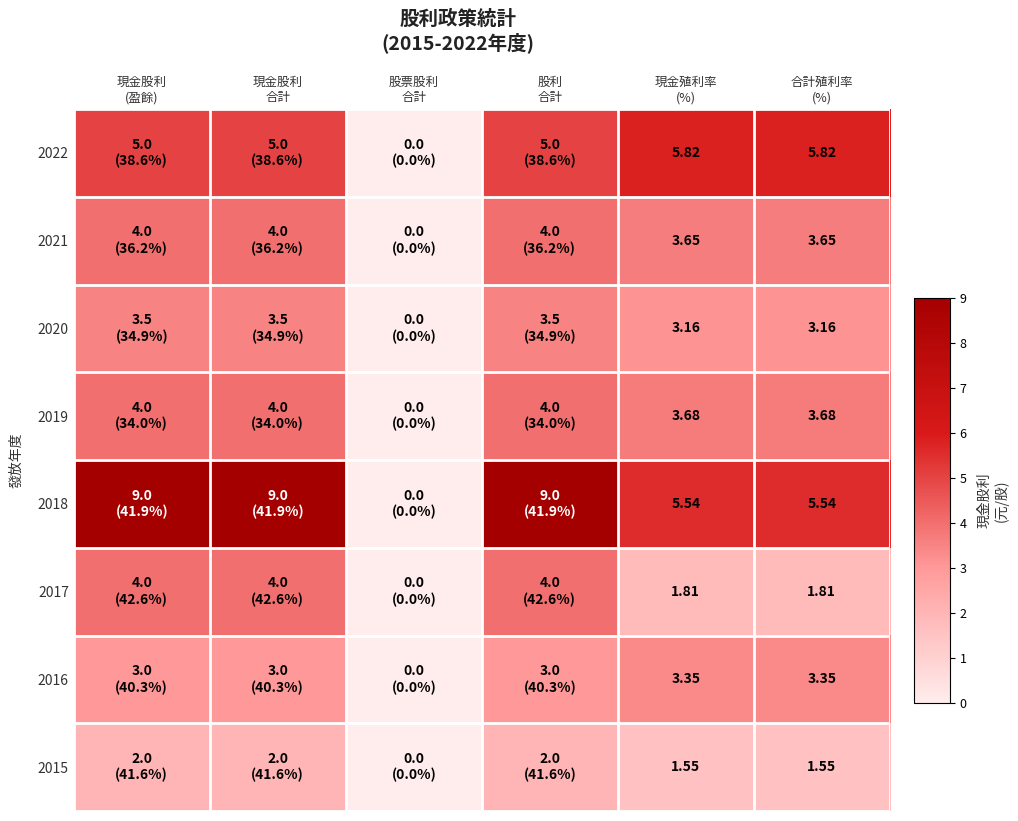

Is it true that 2021 equals 5.7 at 現金殖利率 (%)?

False